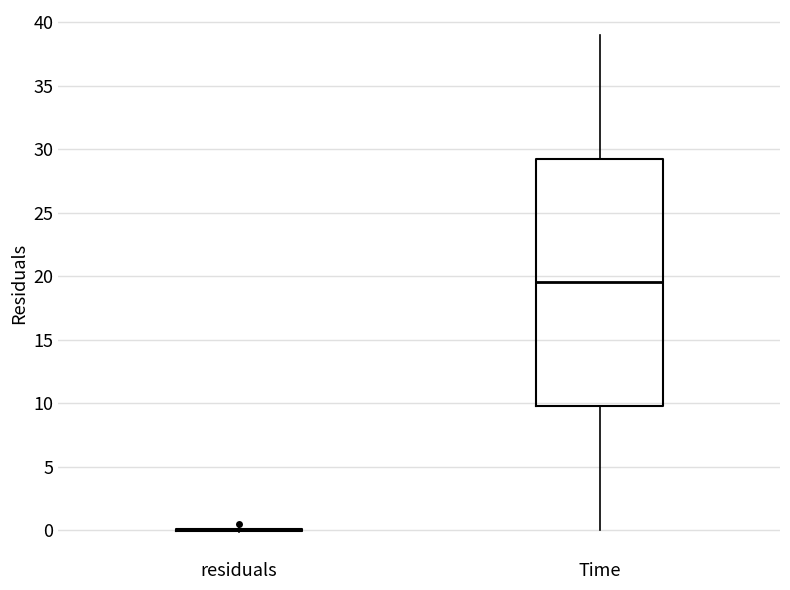

Comparing the boxes themselves (not the whiskers), which one is the tallest?

Time